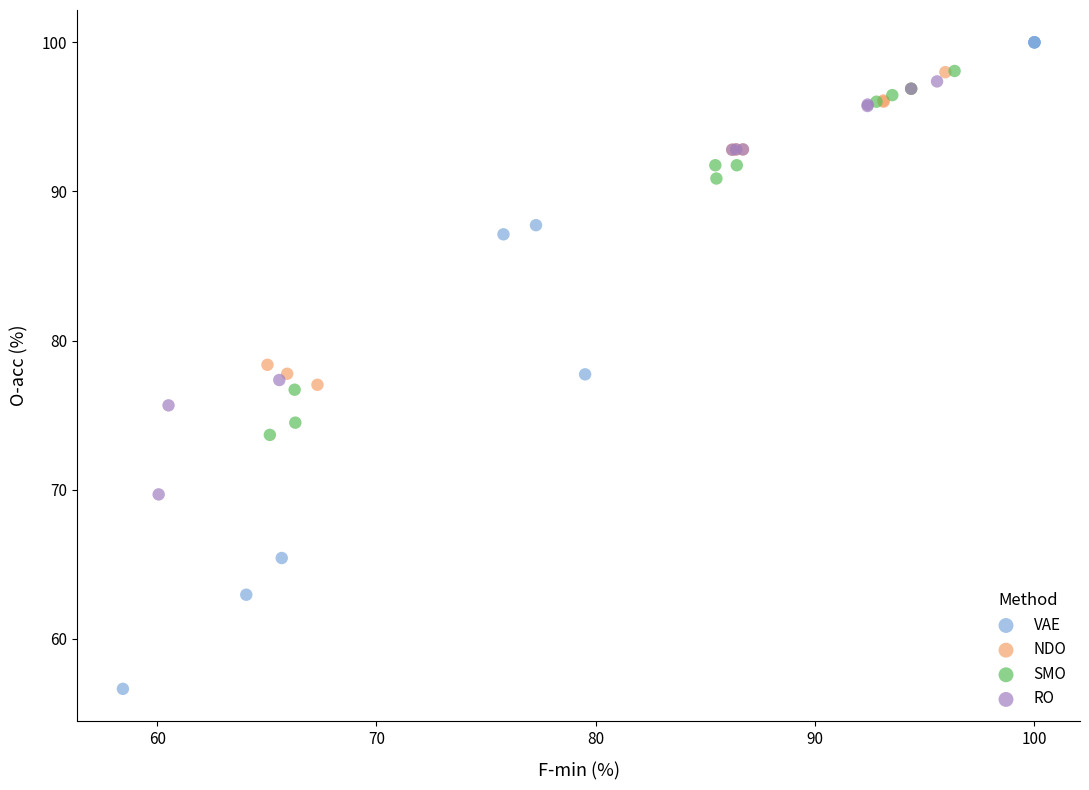

Which series contains the lowest Y value?

VAE